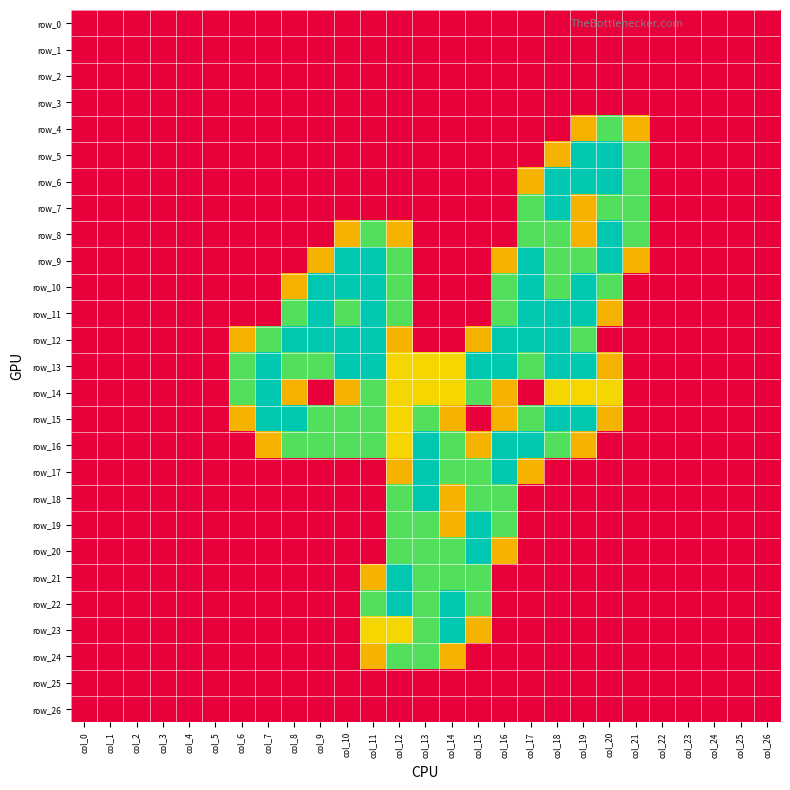

Rank the series by their maximum value, from lowest to highest.

row_0, row_1, row_2, row_3, row_25, row_26, row_4, row_24, row_5, row_6, row_7, row_8, row_9, row_10, row_11, row_12, row_13, row_14, row_15, row_16, row_17, row_18, row_19, row_20, row_21, row_22, row_23